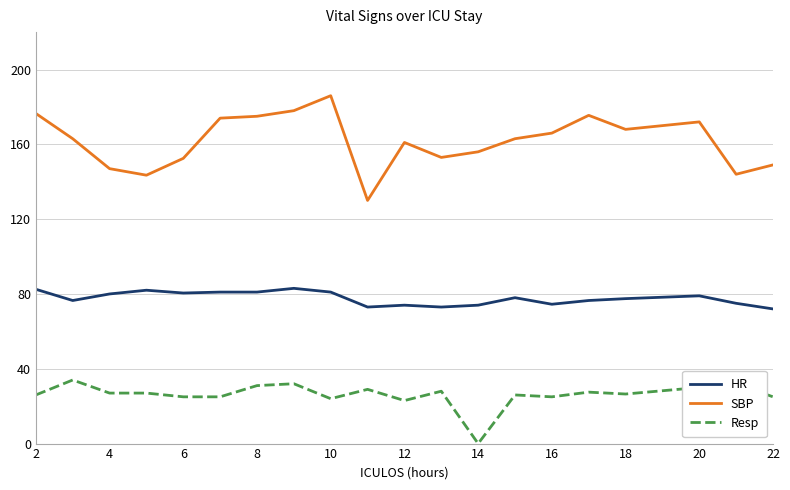

Does the chart have visible grid lines?

Yes